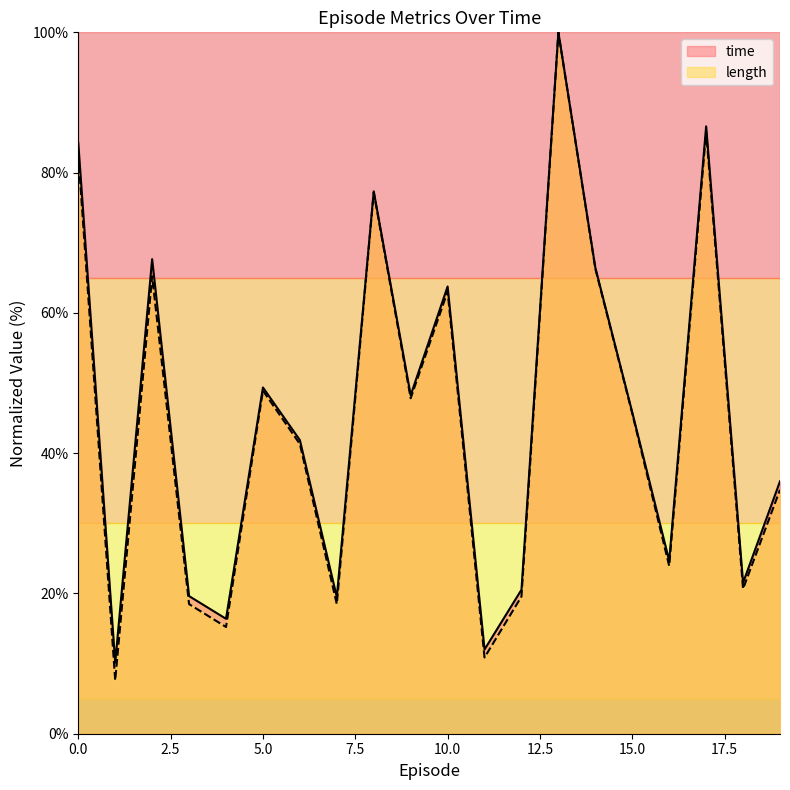

Reading left to right, list all the values displayed in this chart.

time: 0=84.2	1=10.1	2=67.7	3=19.6	4=16.4	5=49.4	6=41.9	7=19.5	8=77.3	9=48.3	10=63.8	11=12.0	12=20.5	13=100.0	14=66.4	15=45.8	16=24.7	17=86.6	18=21.5	19=36.0
length: 0=82.6	1=7.6	2=65.2	3=18.5	4=15.2	5=48.9	6=41.3	7=18.5	8=77.2	9=47.8	10=63.0	11=10.9	12=19.6	13=100.0	14=66.3	15=45.7	16=23.9	17=85.9	18=20.7	19=34.8